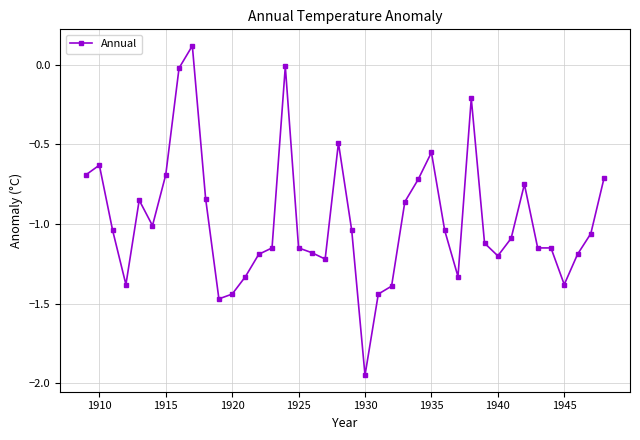

True or false: the data has more than 1 interior local peaks.

True